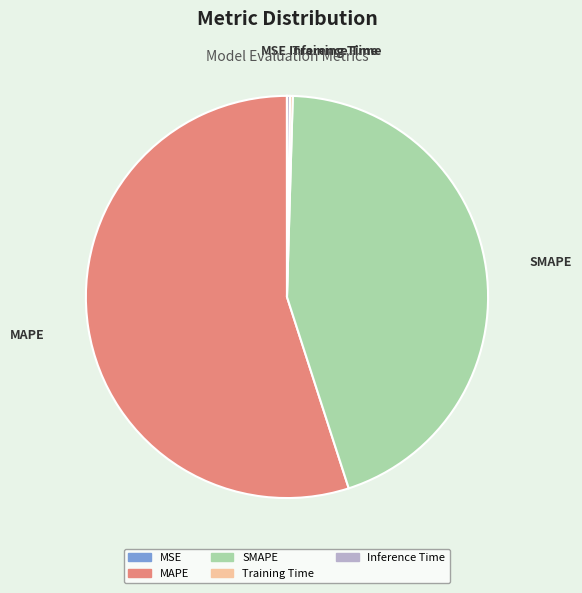

Which slice is the largest?

MAPE